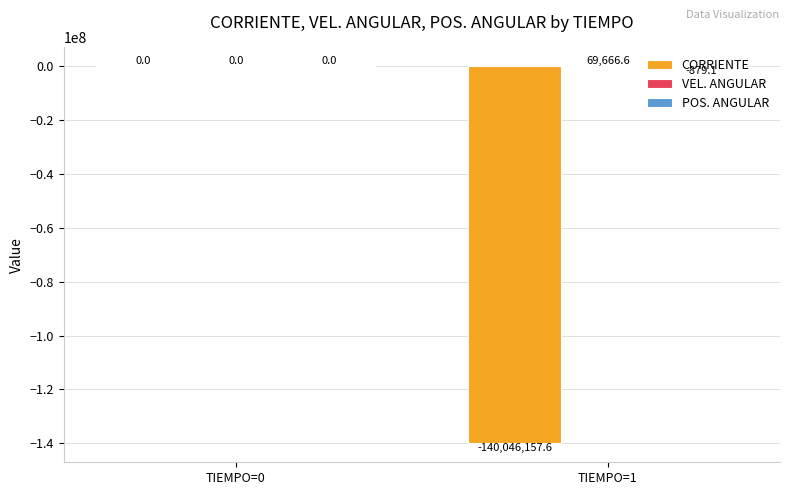

What is the sum of the CORRIENTE values at TIEMPO=0 and TIEMPO=1?

-140046157.6